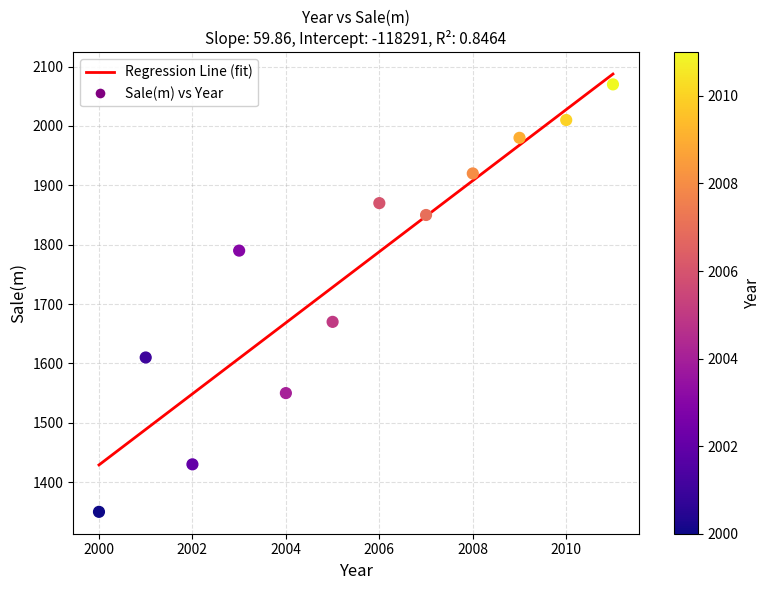

What Y value in the scatter plot is closest to 1710?

1670